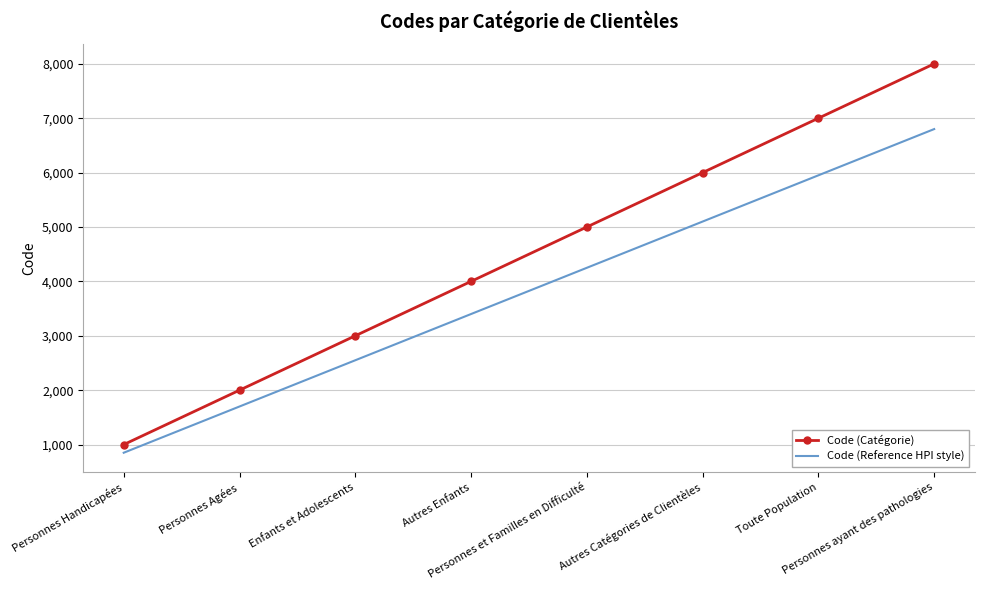

True or false: Code (Reference HPI style) and Code (Catégorie) intersect in this chart.

False